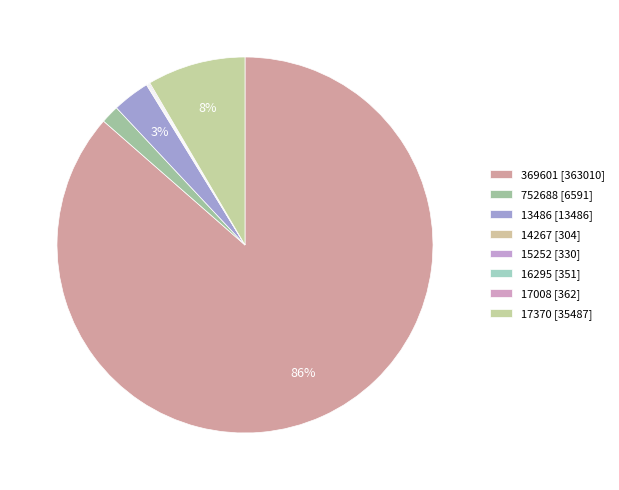

Which slice is the largest?

369601